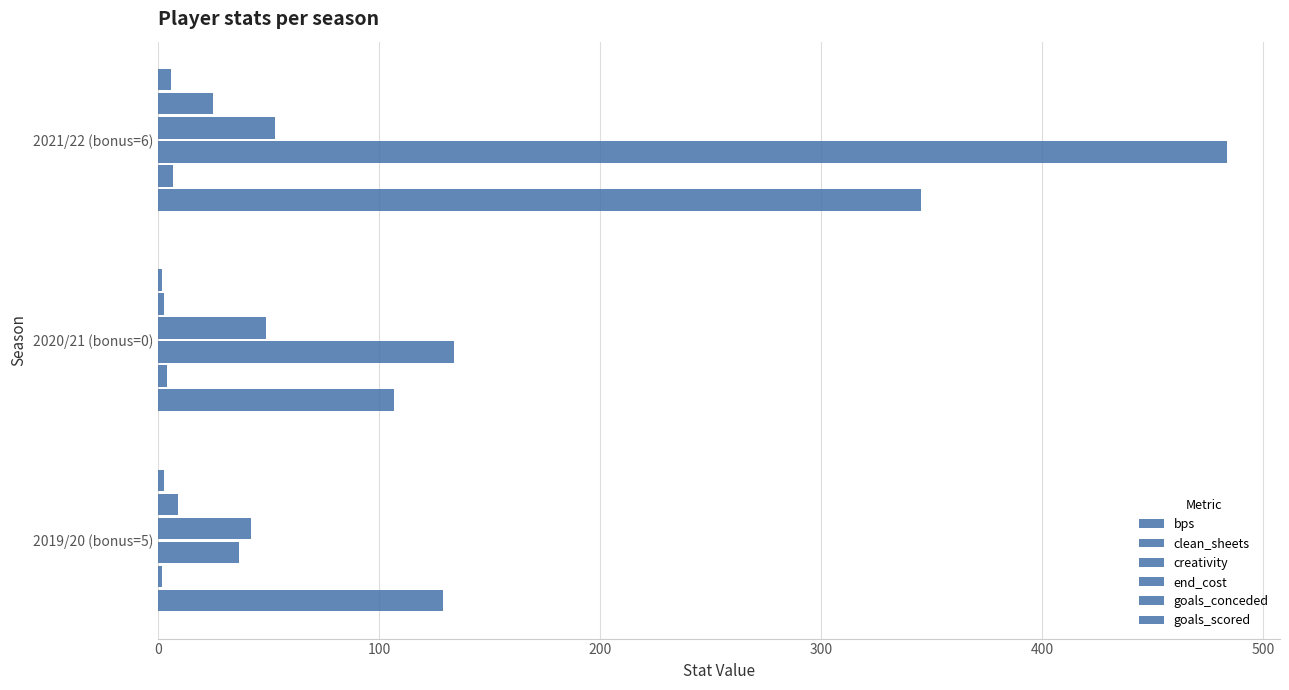

How many data points in clean_sheets are less than 4?

1